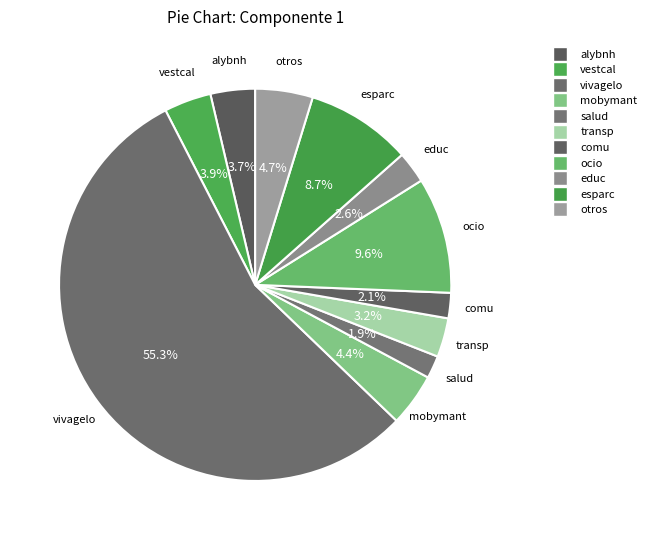

To the nearest percent, what is the difference between the educ and vestcal slice percentages?

1%